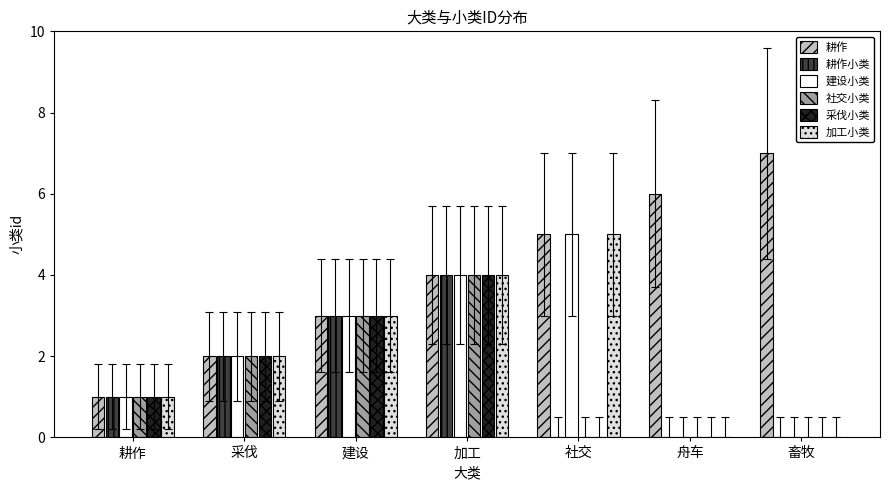

Which series has the largest total across all categories?

耕作